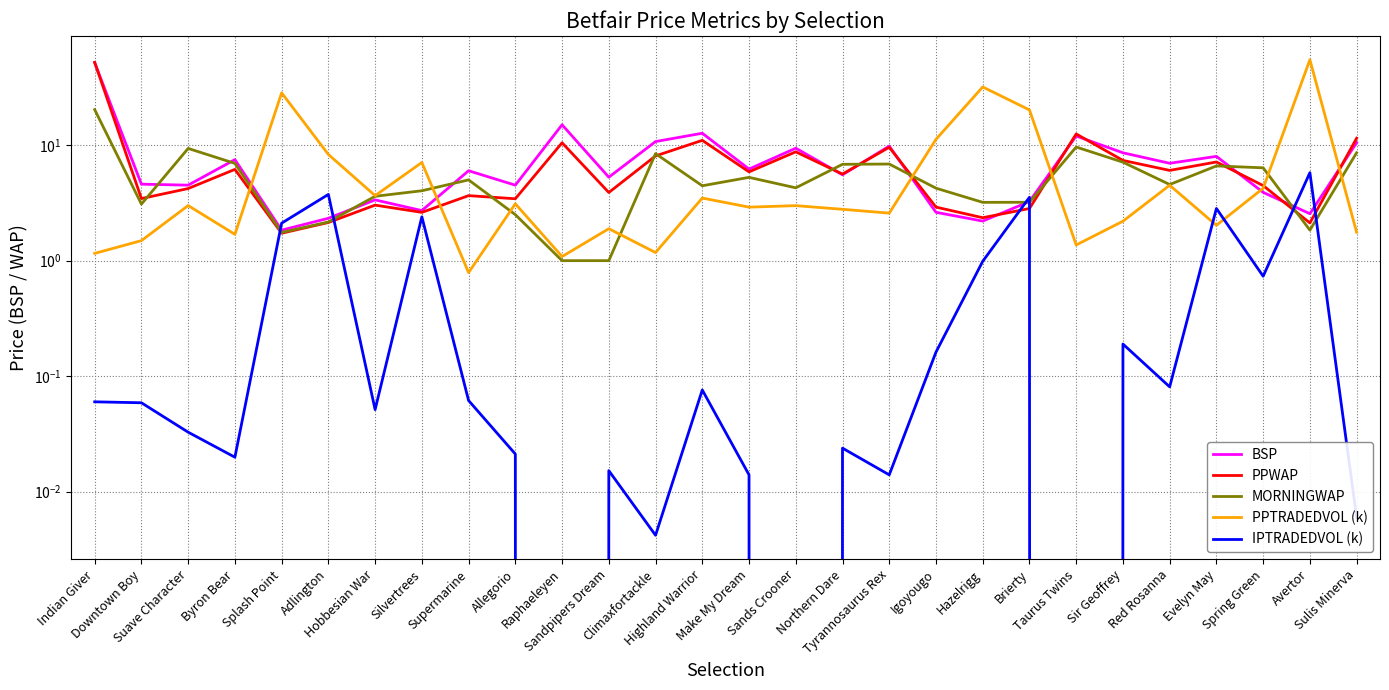

Which series changed the most between Splash Point and Highland Warrior?

PPTRADEDVOL (k)